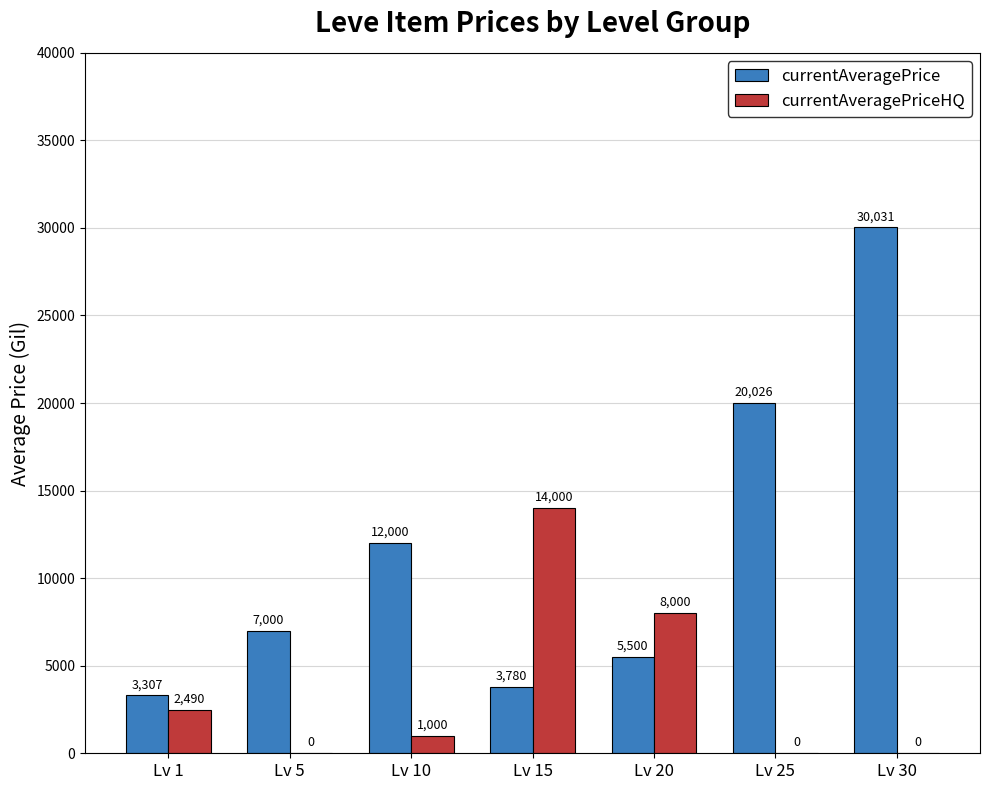

How many groups of bars are there?

7